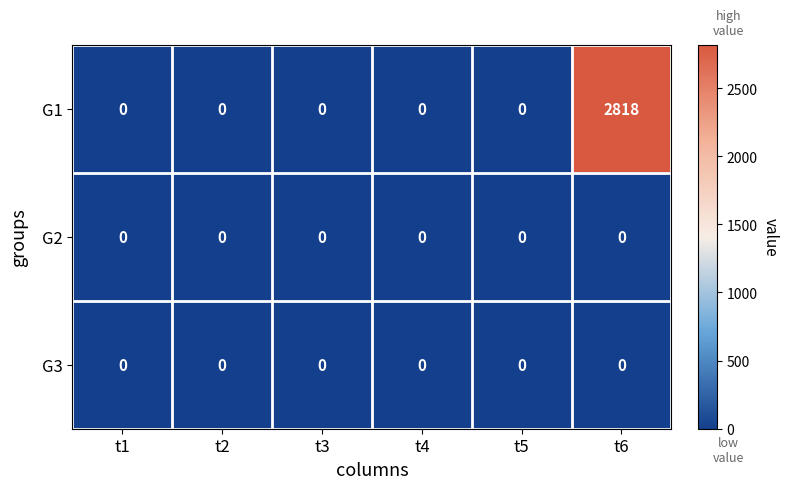

Is it true that G2 equals 0 at t4?

True